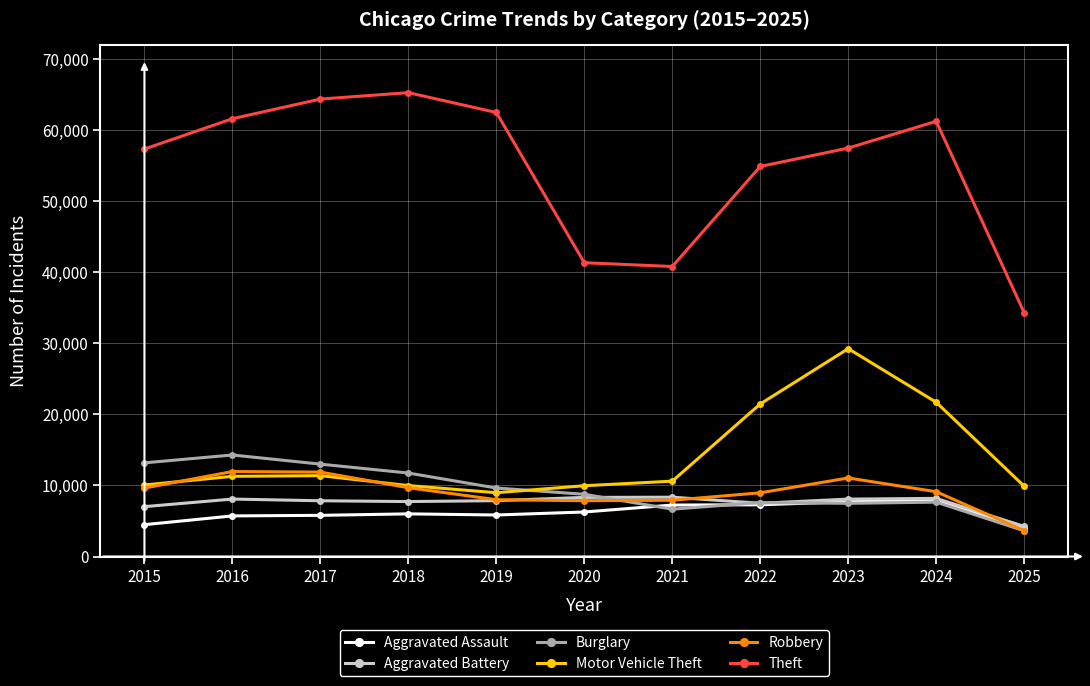

True or false: Aggravated Battery has more than 2 points higher than both neighbors.

True